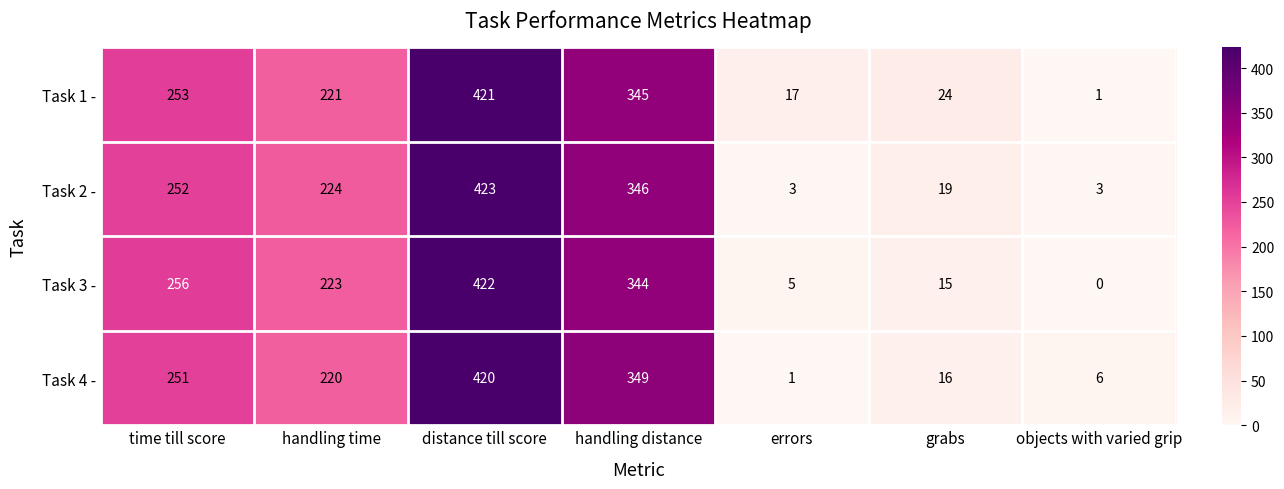

Which label corresponds to the smallest value in the chart?

objects with varied grip